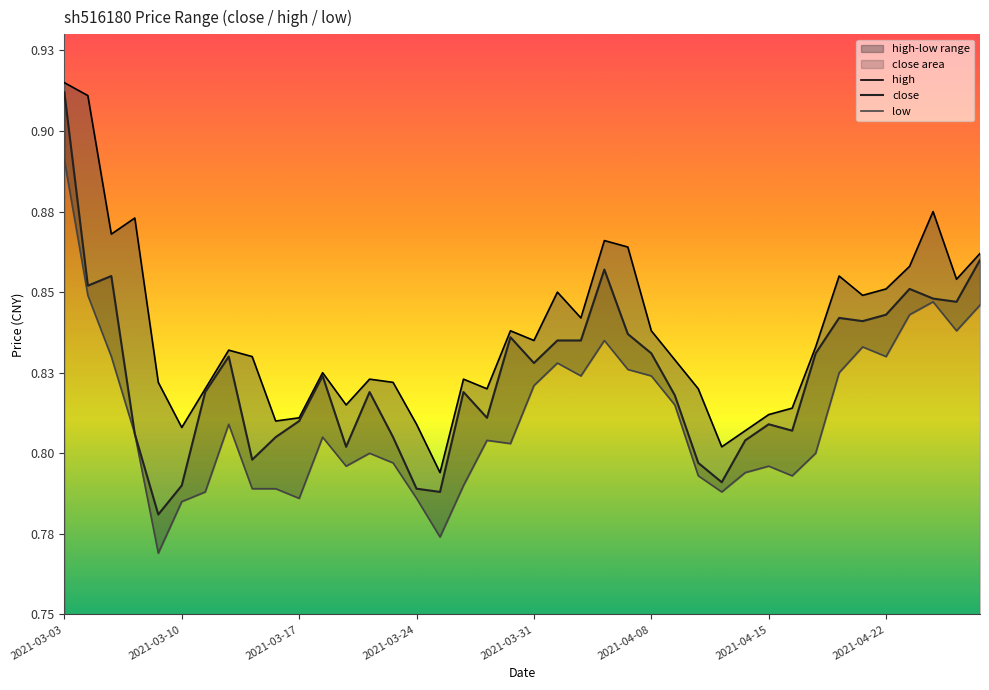

What is the smallest value displayed?

0.8